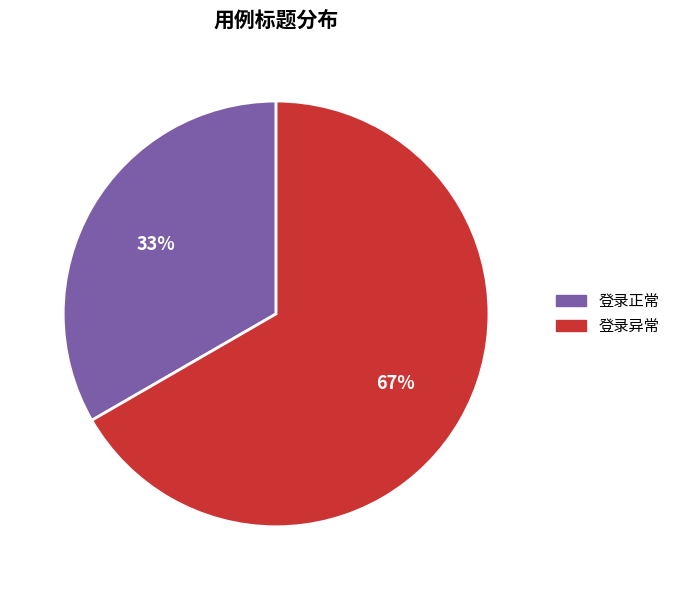

Between 登录异常 and 登录正常, which is larger?

登录异常